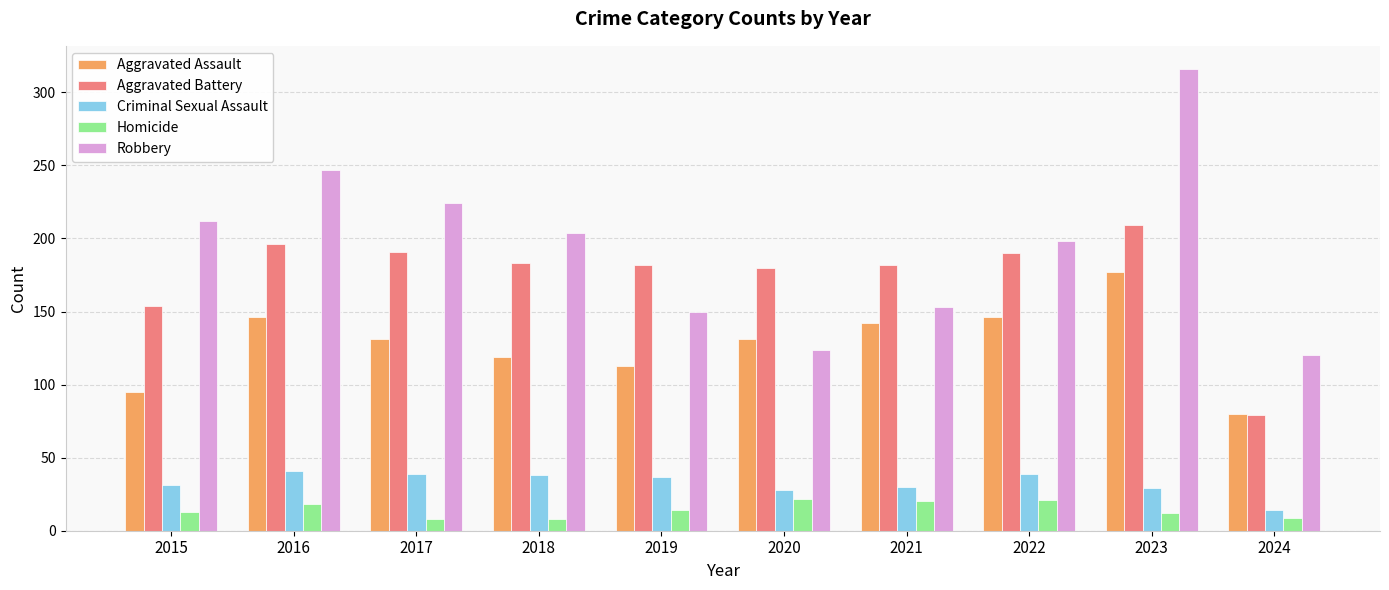

Count the number of categories in the chart.

10